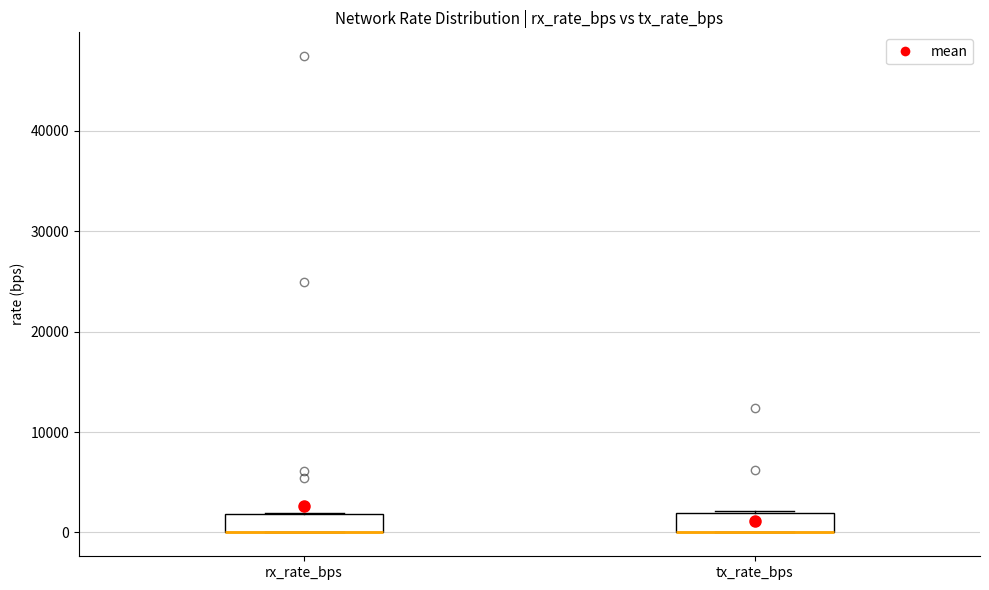

Reading left to right, transcribe this box plot: for each box, give where its median line is, the range the box spans, and where its two whiskers end, as read against the y-axis. The values are not printed on the chart, so give them approximately, as read against the axis.

rx_rate_bps: median 0 (drawn on the box's lower edge), box 0 to 2000, whiskers 0 to 2000
tx_rate_bps: median 0 (drawn on the box's lower edge), box 0 to 2000, whiskers 0 to 2000